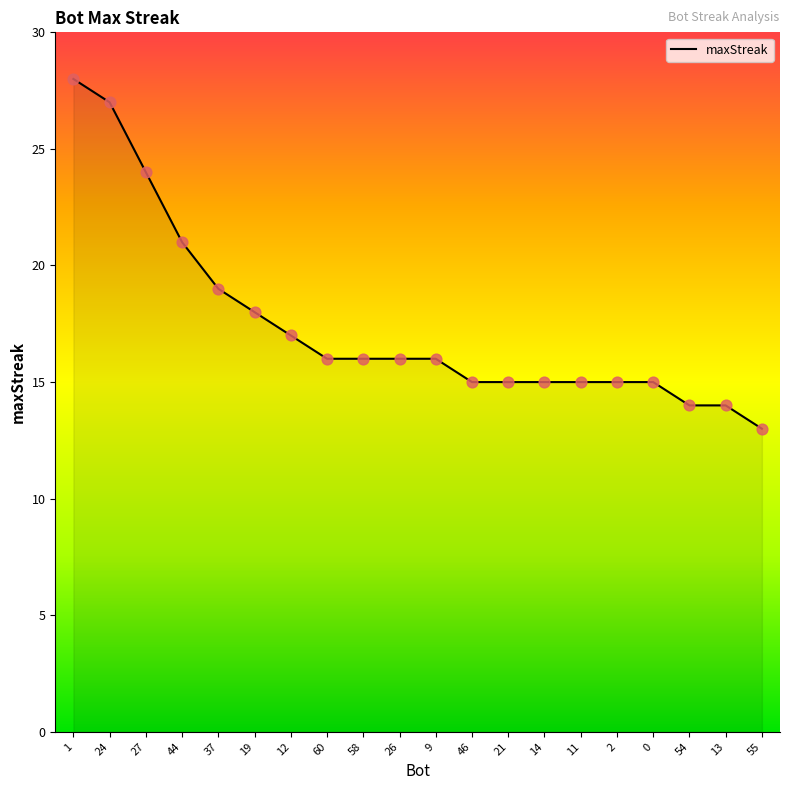

What is the ratio of the value at 58 to the value at 46?

1.1